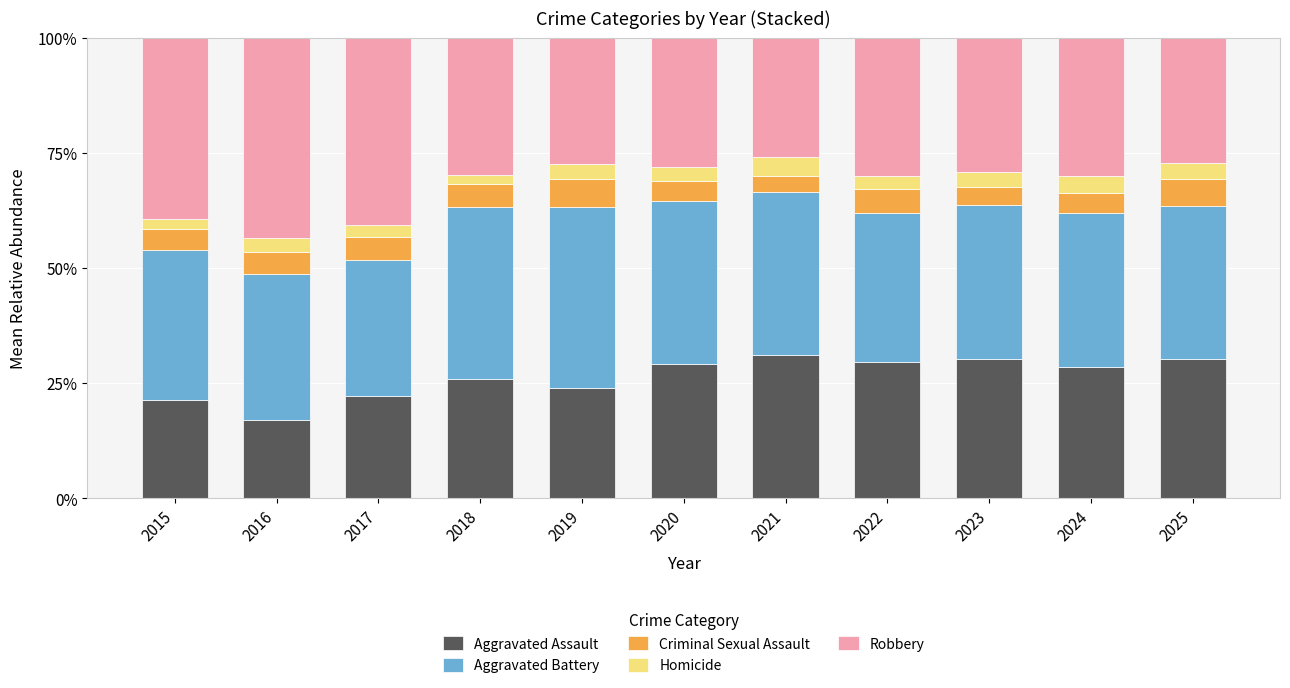

How many bars are there in total?

11